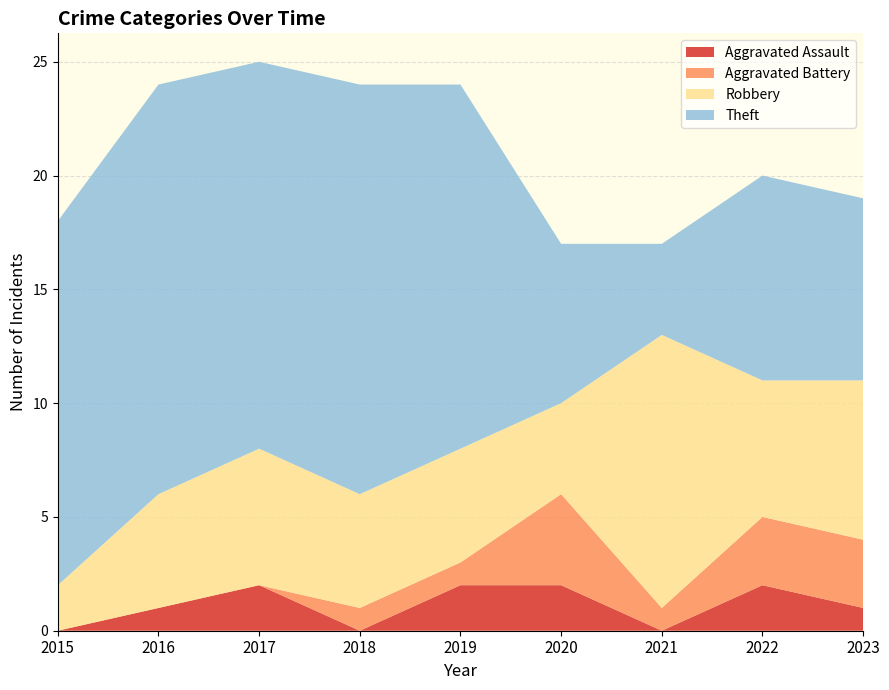

Reading right to left, what are all the values shown in this chart?

Aggravated Assault: 2023=1	2022=2	2021=0	2020=2	2019=2	2018=0	2017=2	2016=1	2015=0
Aggravated Battery: 2023=3	2022=3	2021=1	2020=4	2019=1	2018=1	2017=0	2016=0	2015=0
Robbery: 2023=7	2022=6	2021=12	2020=4	2019=5	2018=5	2017=6	2016=5	2015=2
Theft: 2023=8	2022=9	2021=4	2020=7	2019=16	2018=18	2017=17	2016=18	2015=16